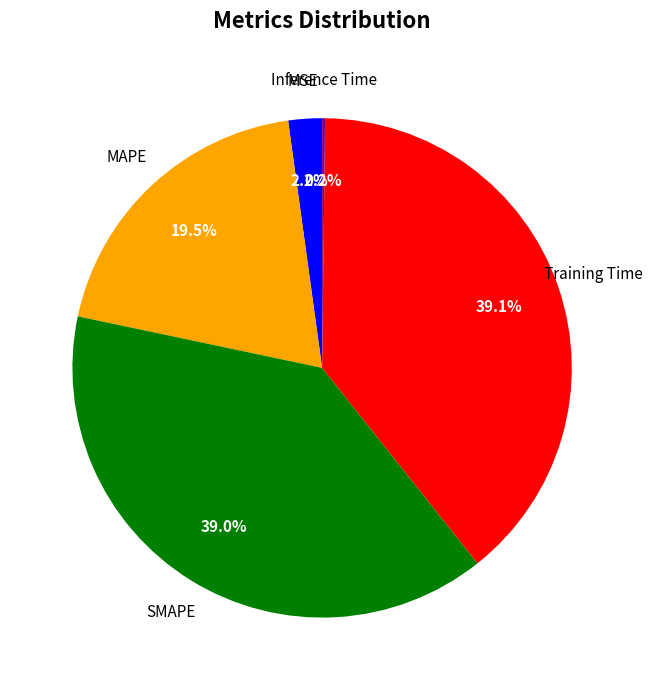

Is there a majority slice in this chart?

No